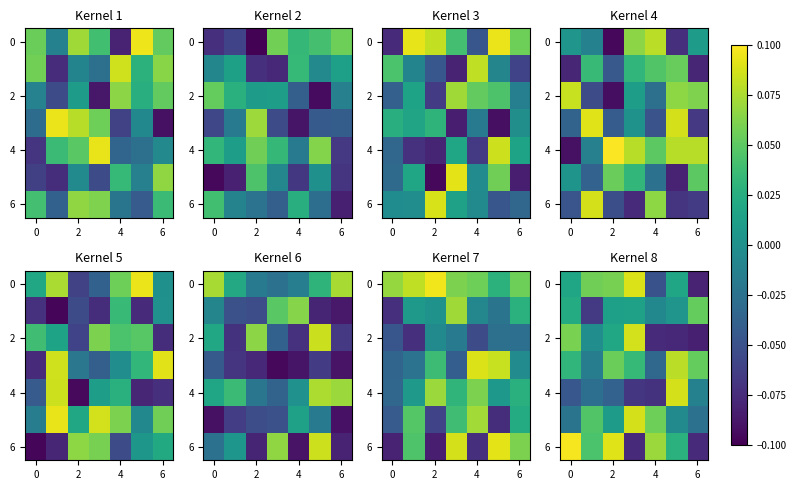

How many categories are shown in the chart?

7